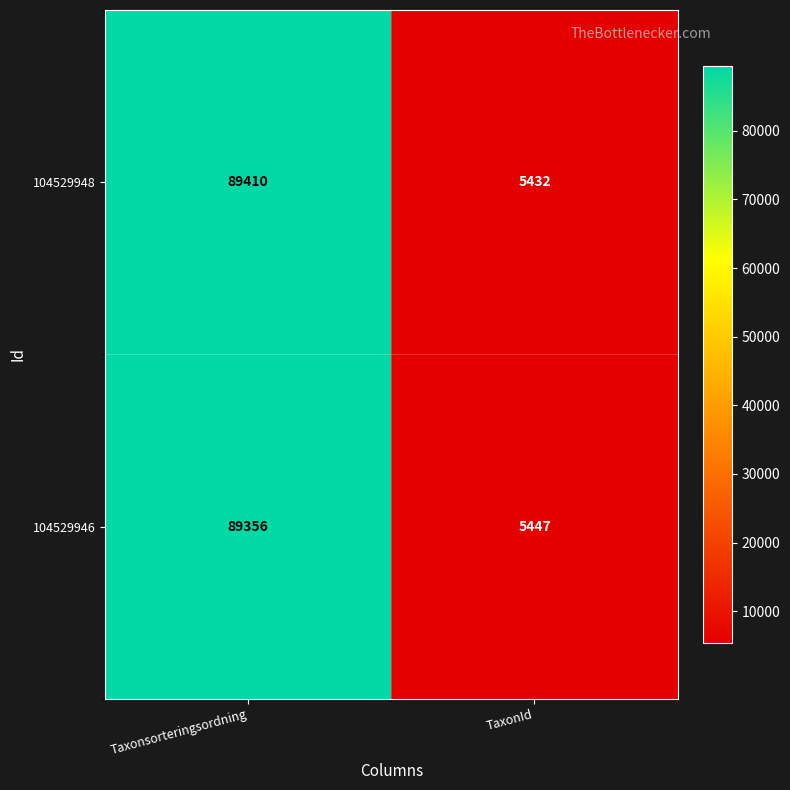

Rank the series at TaxonId from highest to lowest value.

104529946, 104529948